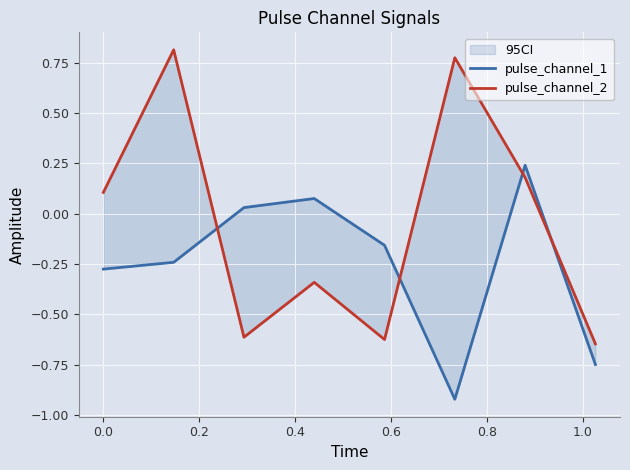

Is the value of pulse_channel_2 at 0.2 greater than the value of pulse_channel_1 at 1.0?

No